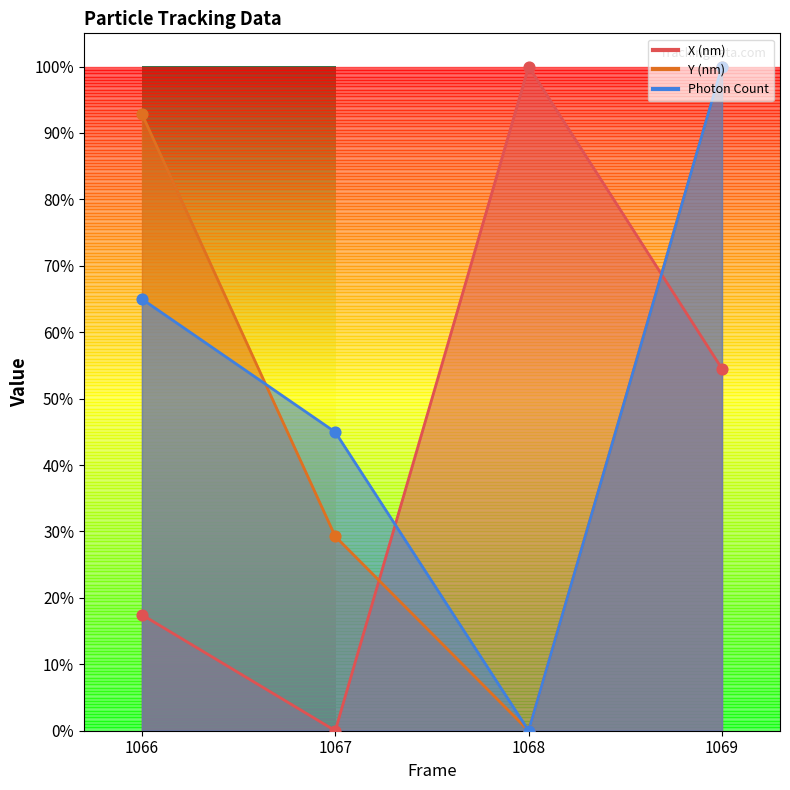

Which series contains the lowest Y value?

X (nm)